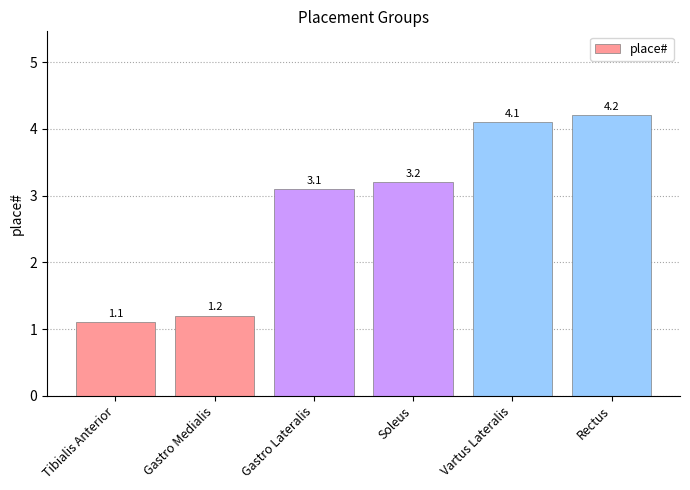

How many series are shown in this chart?

1